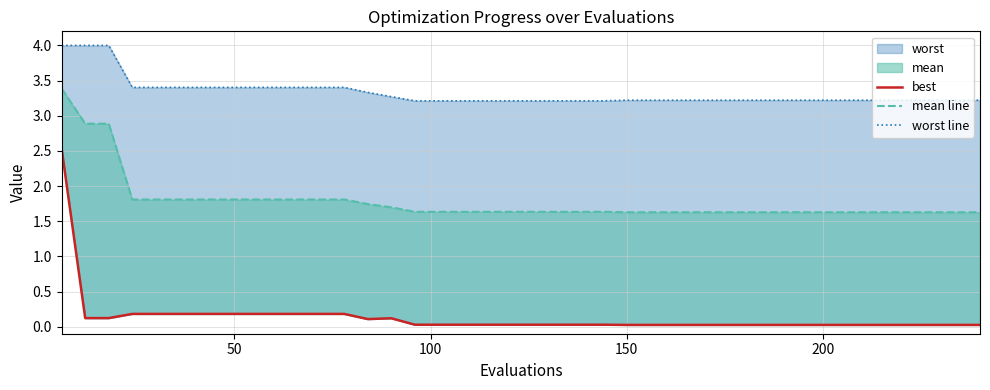

True or false: worst line and mean line intersect in this chart.

False